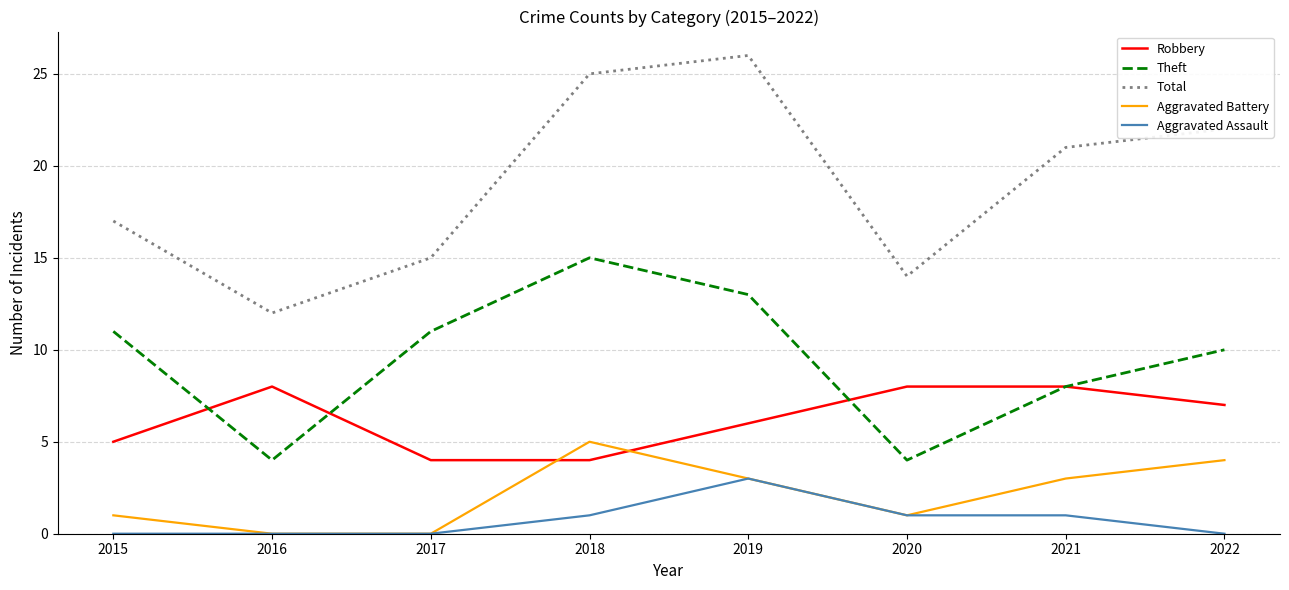

Is the value of Robbery at 2017 greater than the value of Theft at 2019?

No